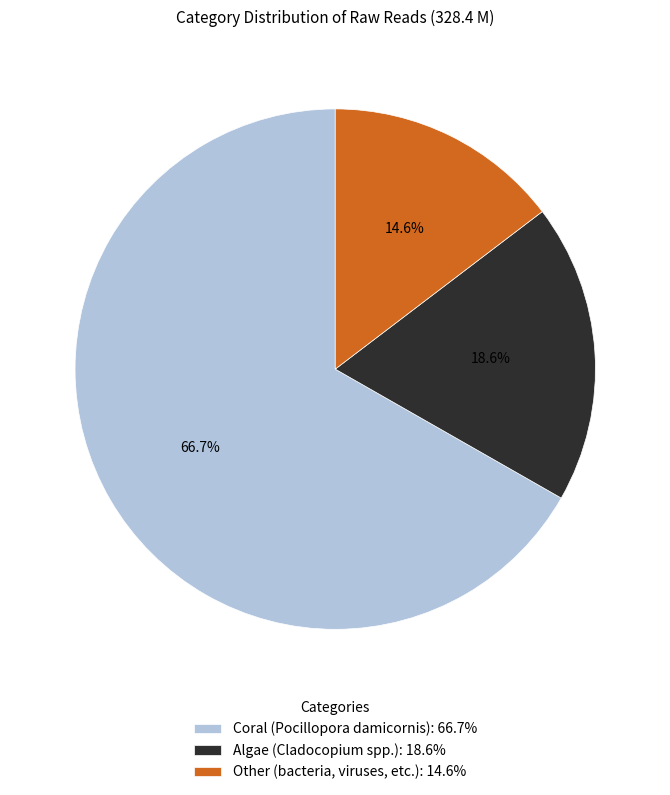

Between Coral (Pocillopora damicornis) and Other (bacteria, viruses, etc.), which is larger?

Coral (Pocillopora damicornis)